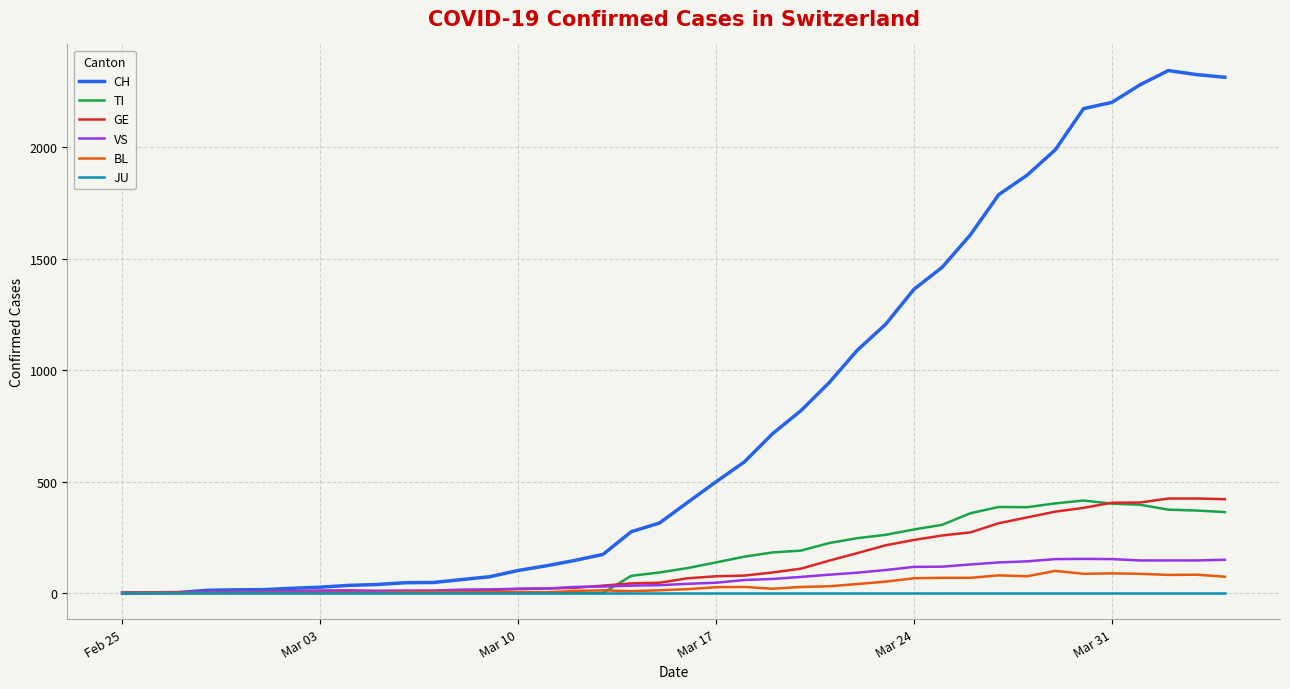

Does the chart display data point markers on the line(s)?

No